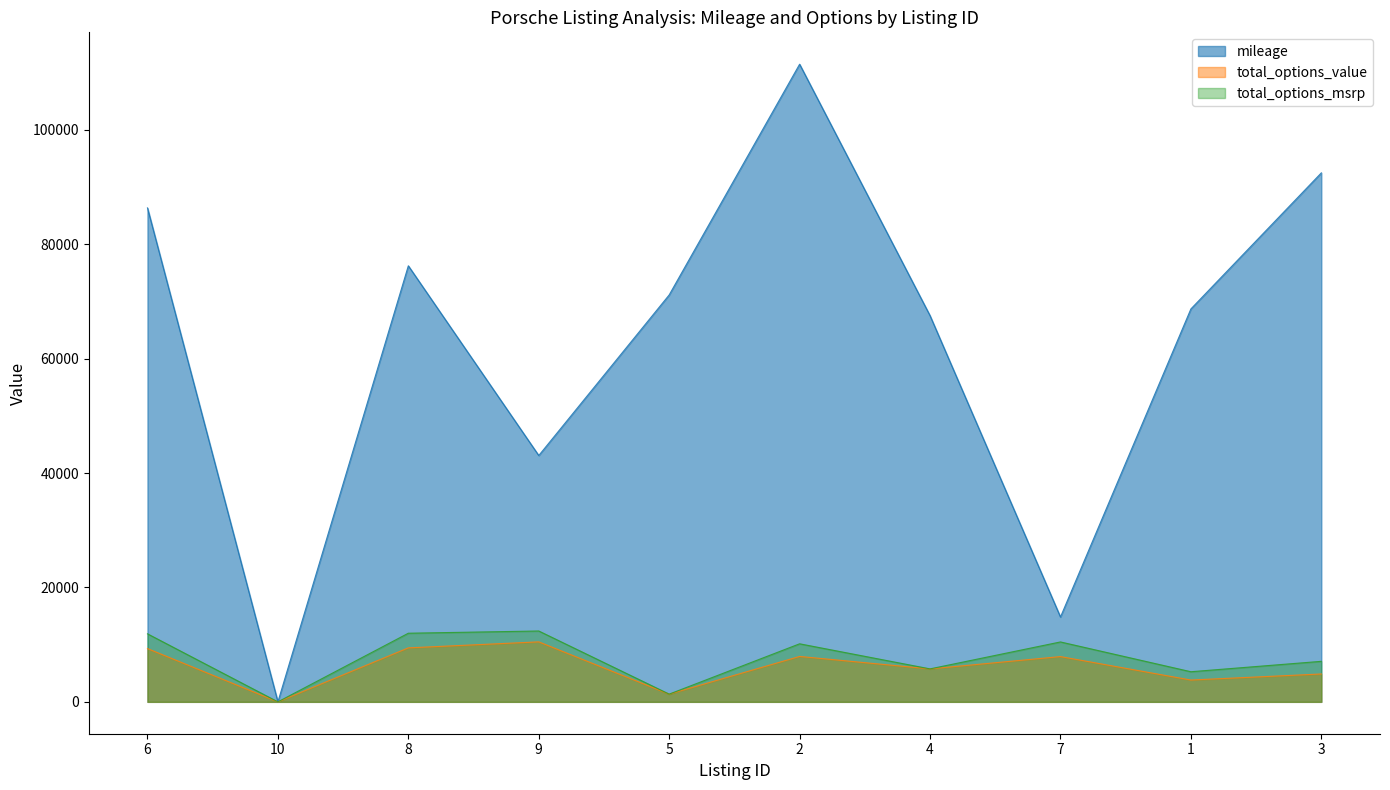

At which label does total_options_value first exceed 7915?

6